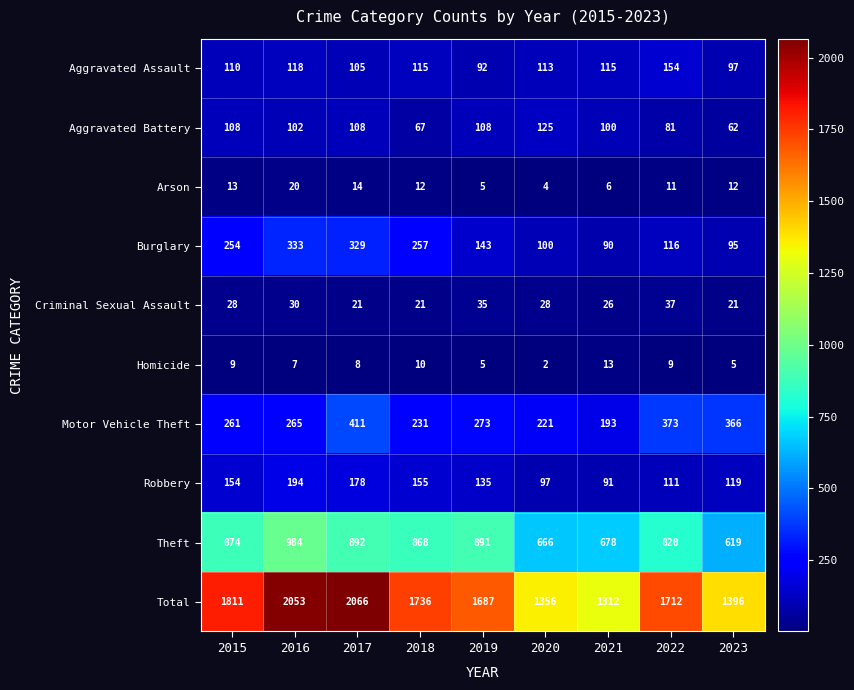

Rank the series at 2021 from lowest to highest value.

Arson, Homicide, Criminal Sexual Assault, Burglary, Robbery, Aggravated Battery, Aggravated Assault, Motor Vehicle Theft, Theft, Total